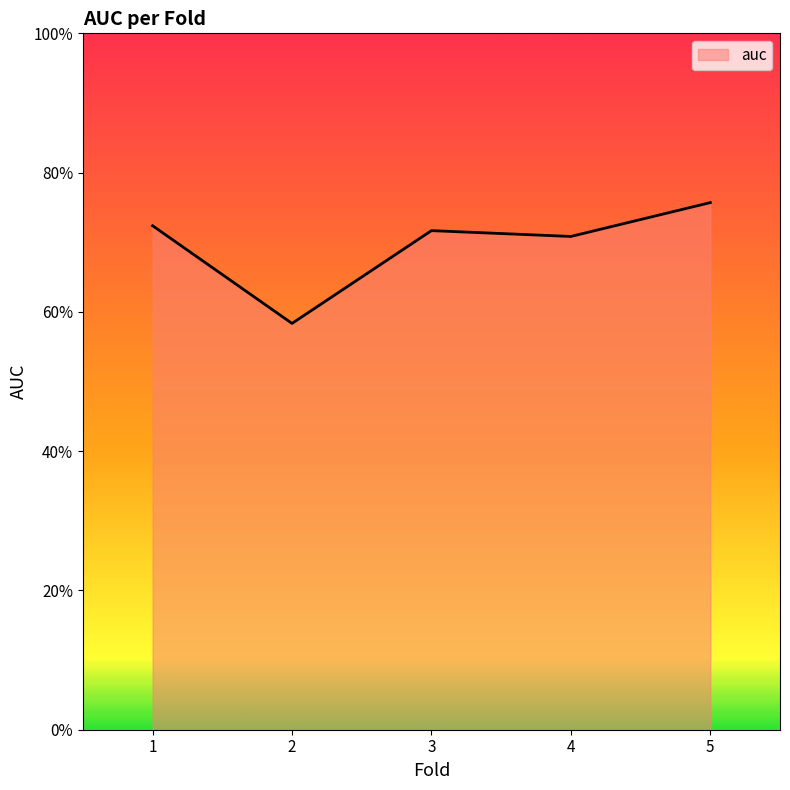

Rank the categories by value from lowest to highest.

2, 4, 3, 1, 5